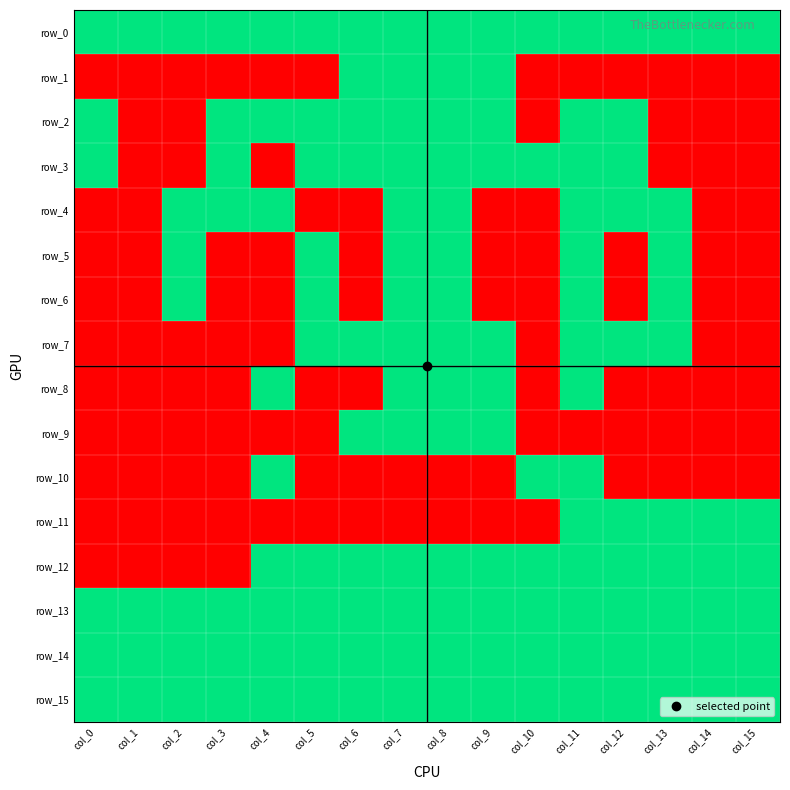

What is the sum of all row_8 values?

5